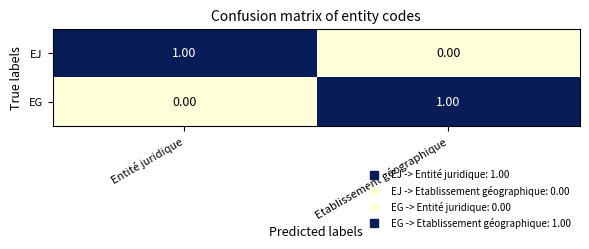

Count the number of categories in the chart.

2